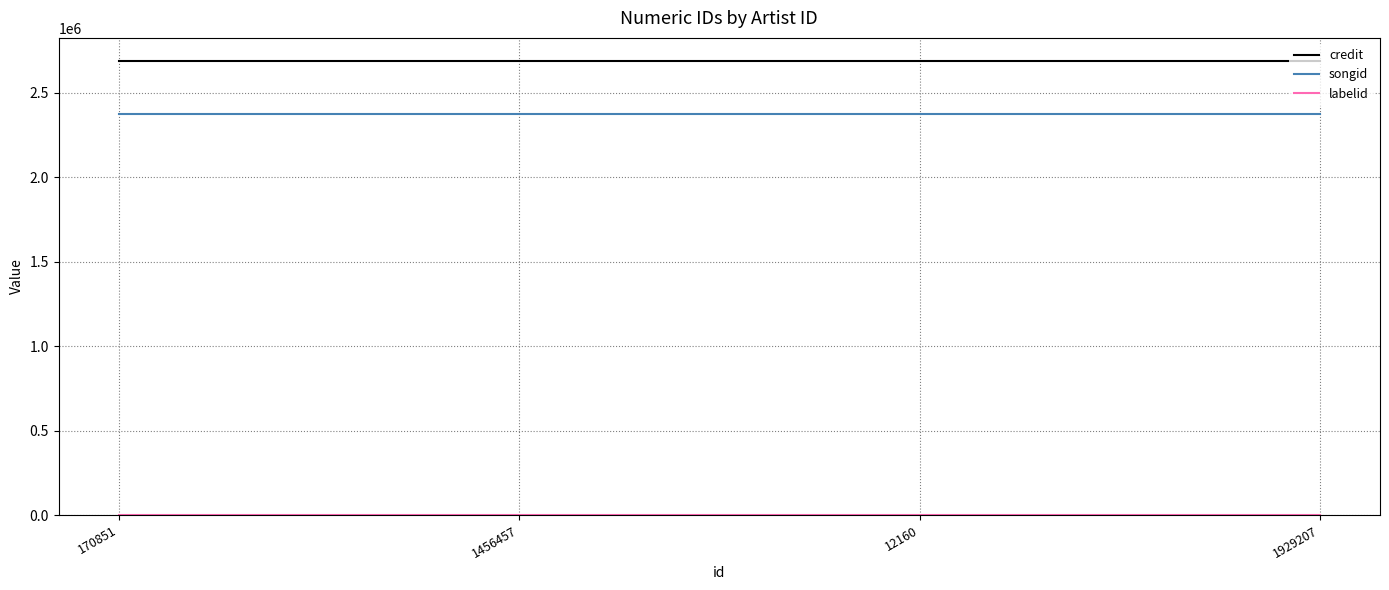

Count the number of categories in the chart.

4